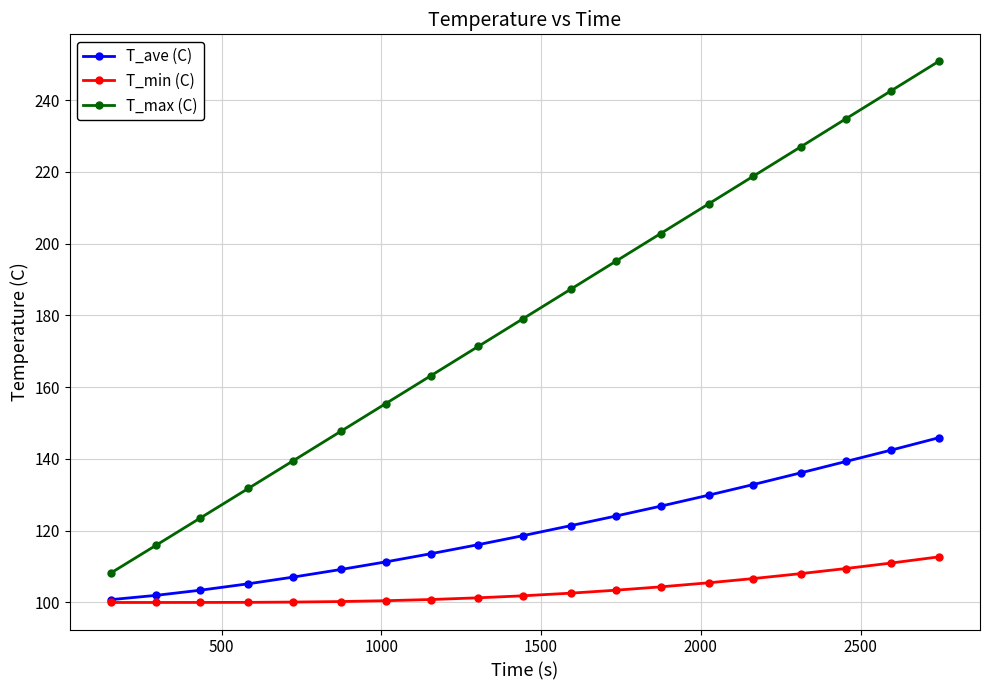

True or false: T_max (C) has more than 1 points higher than both neighbors.

False